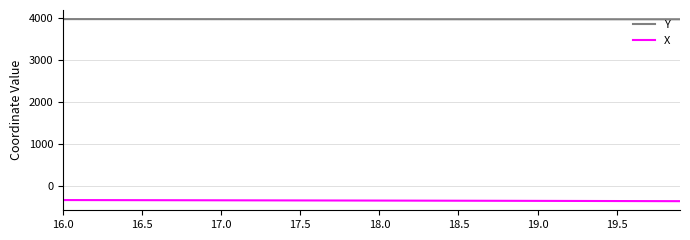

What is the highest value of the Y series?

3968.7